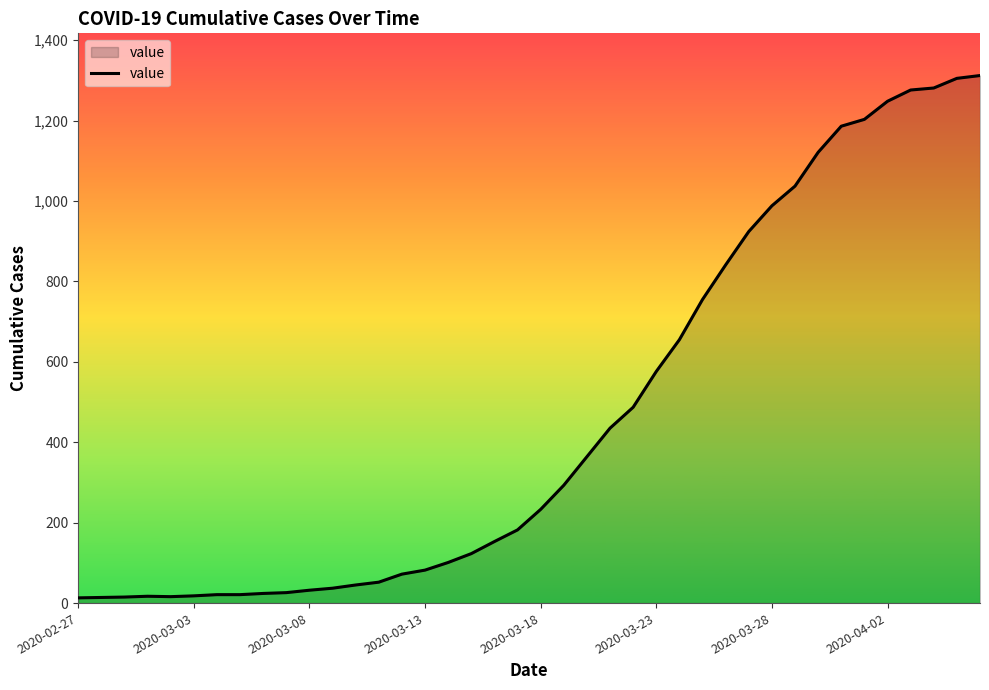

What is the difference between the maximum and minimum values?

1299